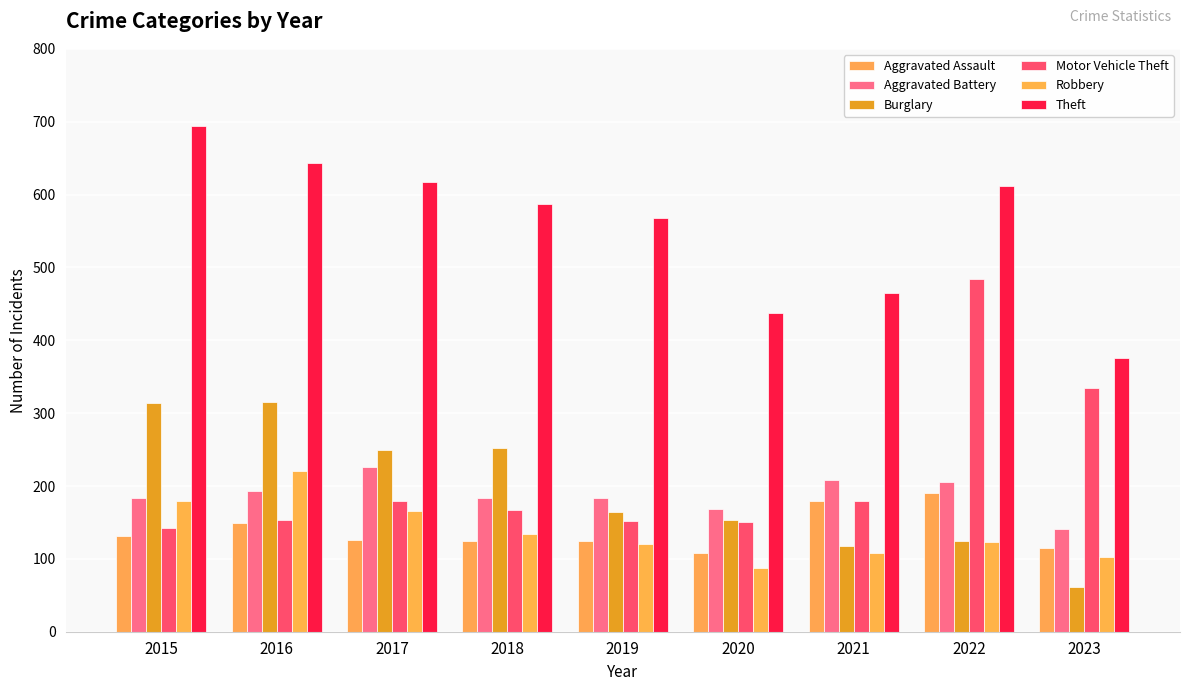

How many bars are there in total?

54